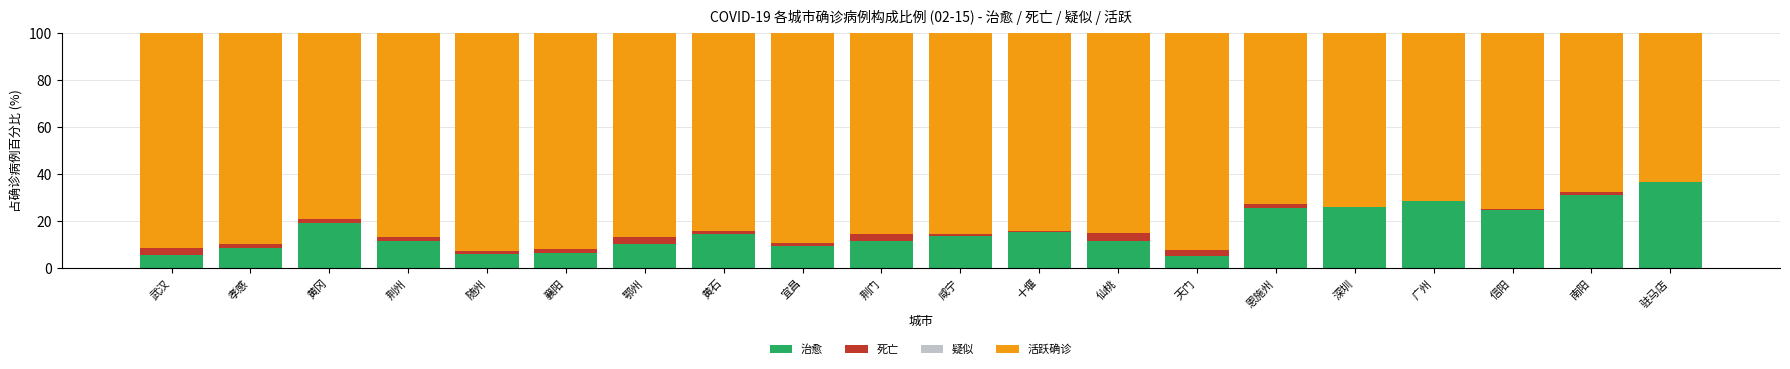

Are the bars grouped side by side (vs. stacked)?

No